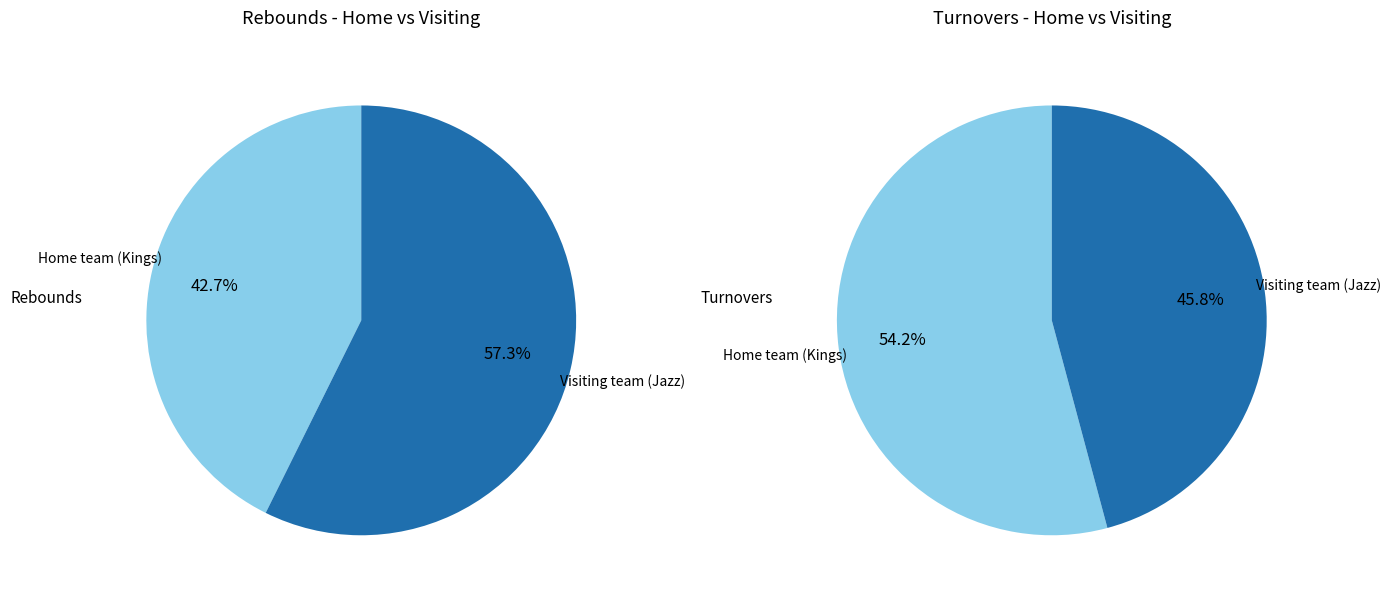

To the nearest percent, what is the difference between the Visiting team (Jazz) and Home team (Kings) slice percentages?

8%